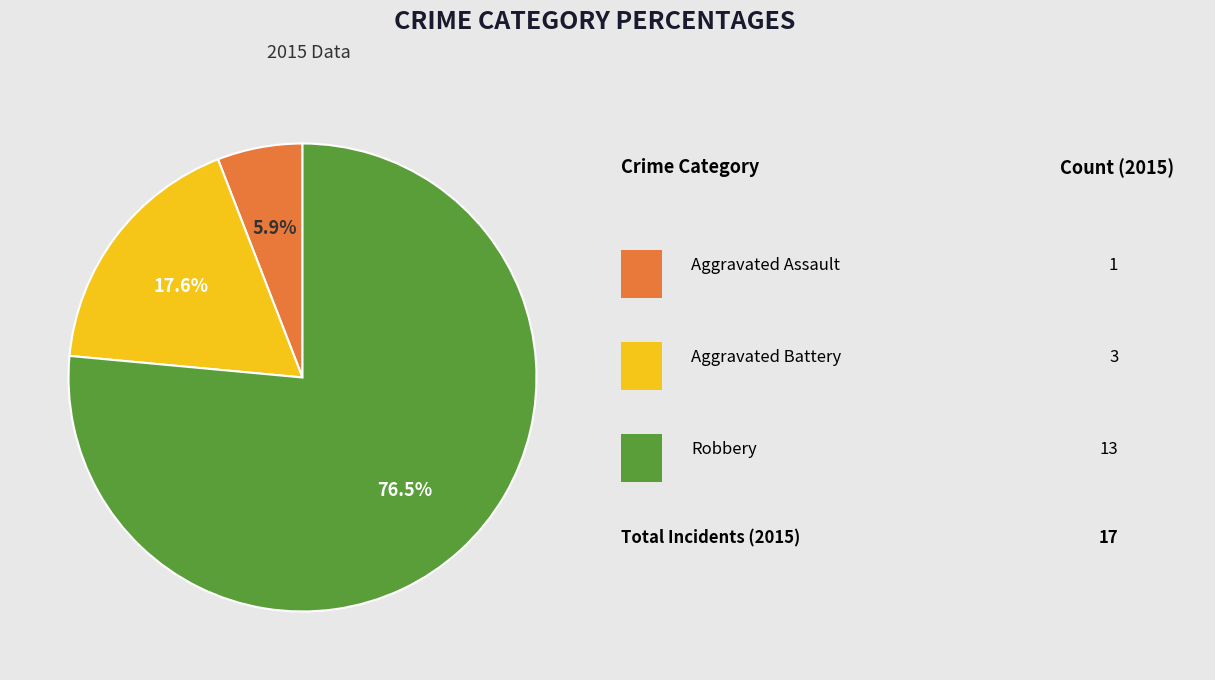

Is there a majority slice in this chart?

Yes